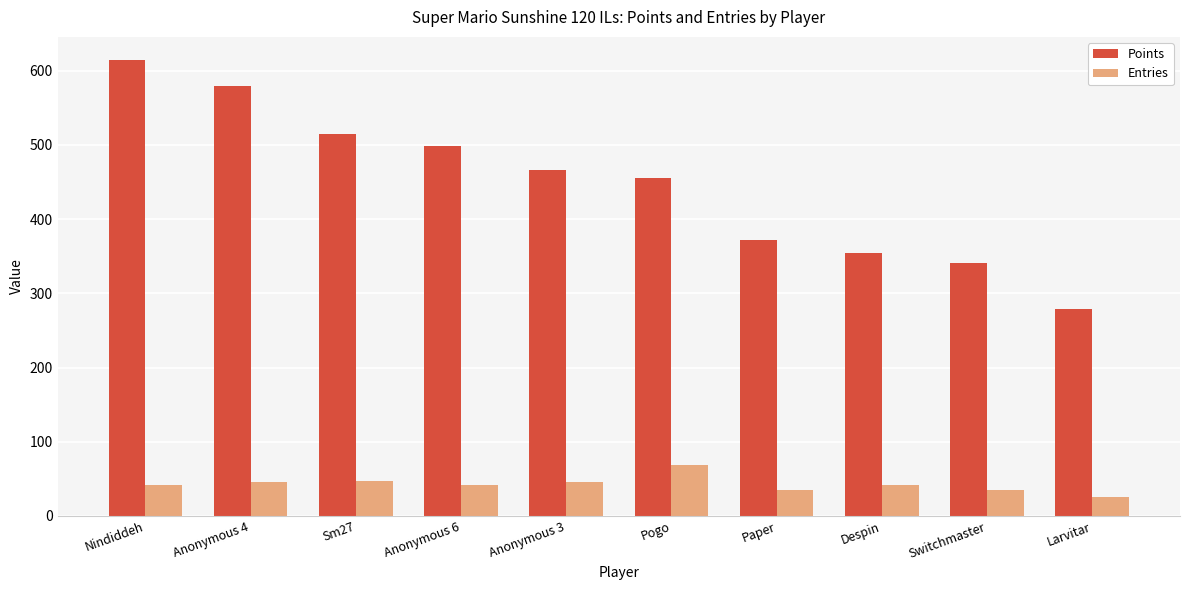

Which series has the largest range (max minus min)?

Points